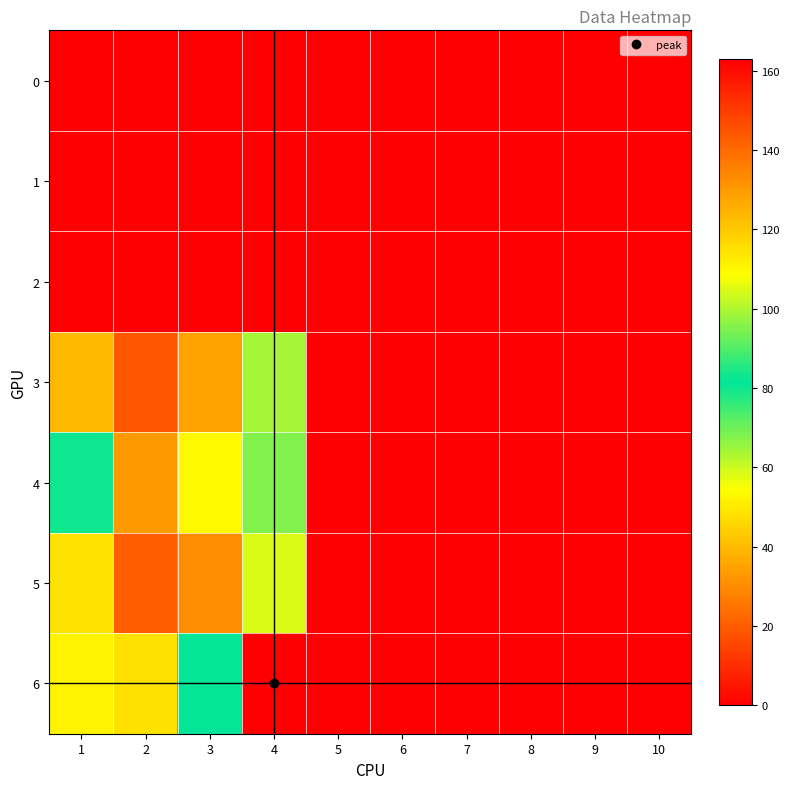

What is the total value across all series at 1?

280